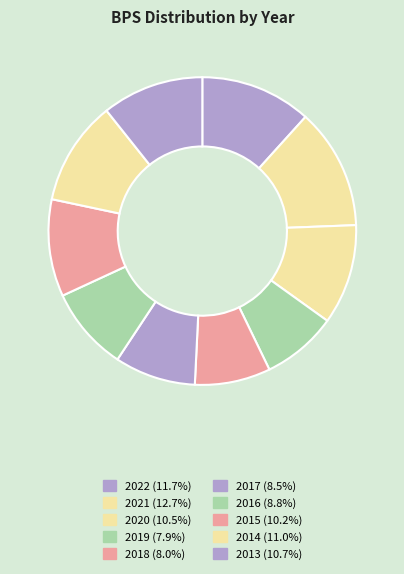

True or false: 2014 accounts for 19% of the total.

False